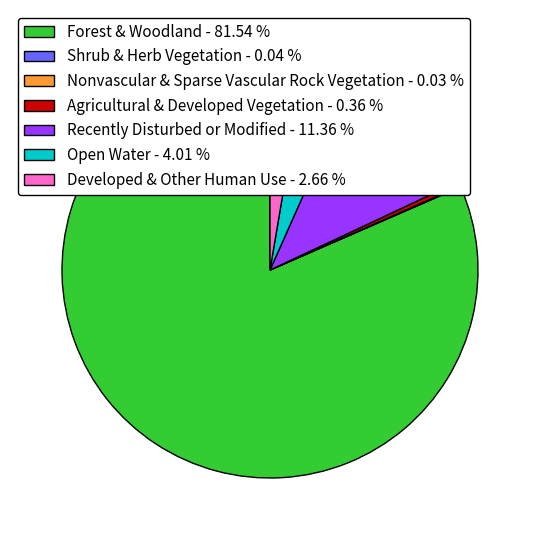

Which slice is the largest?

Forest & Woodland - 81.54 %